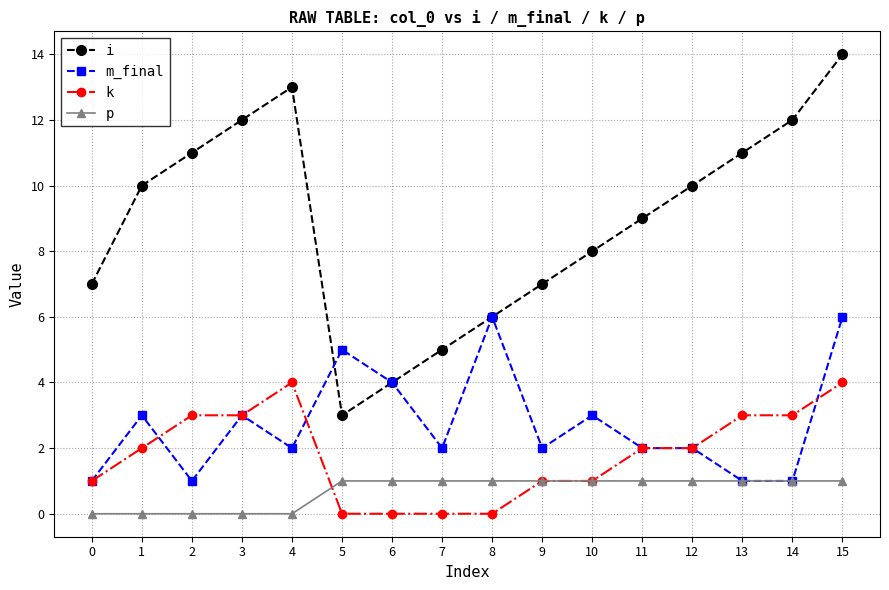

True or false: i and p cross at least once.

False